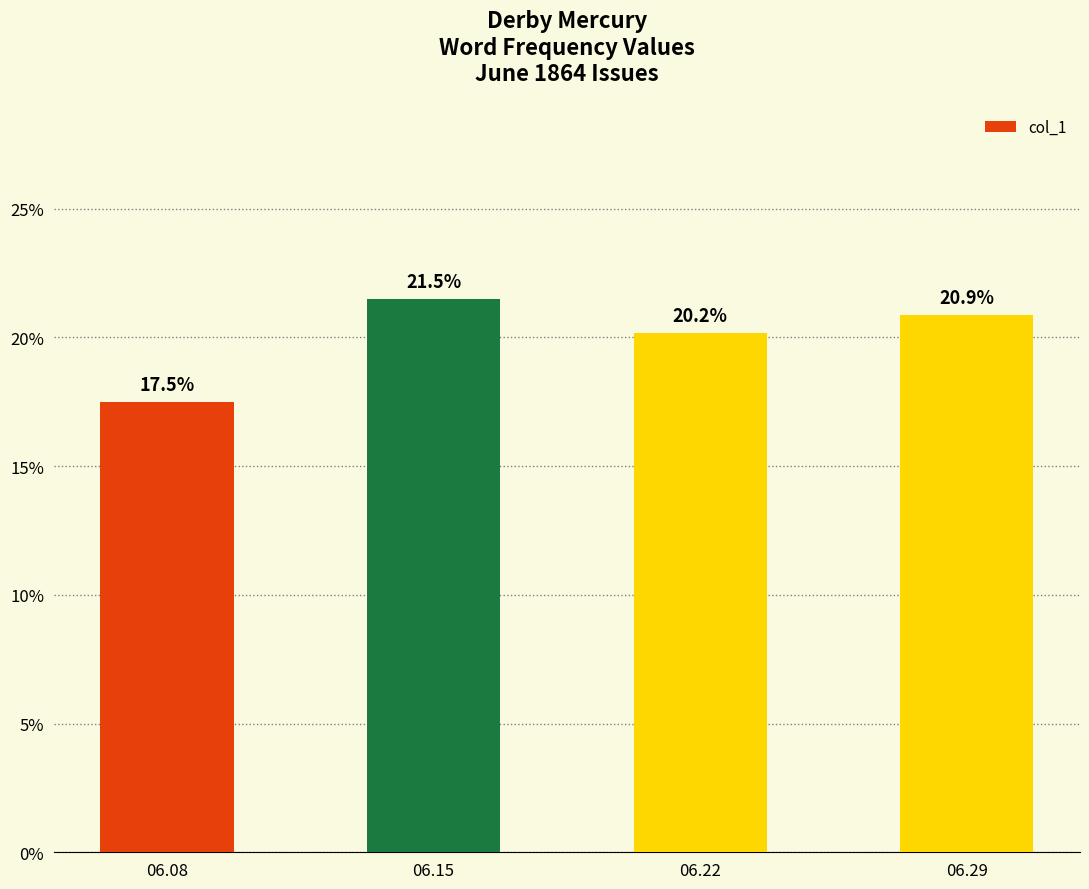

Is it true that the value at 06.08 is 0.2?

True